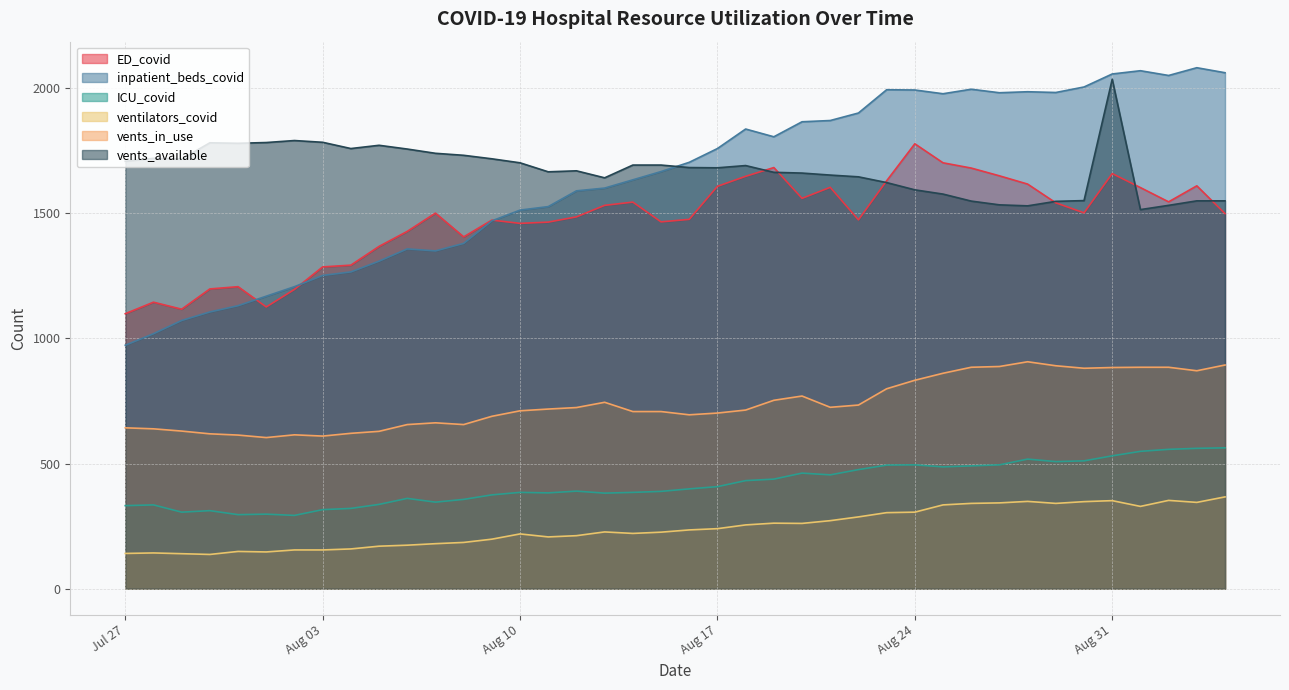

List the labels in order of ventilators_covid value, smallest first.

2021-07-30, 2021-07-29, 2021-07-27, 2021-07-28, 2021-08-01, 2021-07-31, 2021-08-03, 2021-08-02, 2021-08-04, 2021-08-05, 2021-08-06, 2021-08-07, 2021-08-08, 2021-08-09, 2021-08-11, 2021-08-12, 2021-08-10, 2021-08-14, 2021-08-15, 2021-08-13, 2021-08-16, 2021-08-17, 2021-08-18, 2021-08-20, 2021-08-19, 2021-08-21, 2021-08-22, 2021-08-23, 2021-08-24, 2021-09-01, 2021-08-25, 2021-08-29, 2021-08-26, 2021-08-27, 2021-09-03, 2021-08-30, 2021-08-28, 2021-08-31, 2021-09-02, 2021-09-04